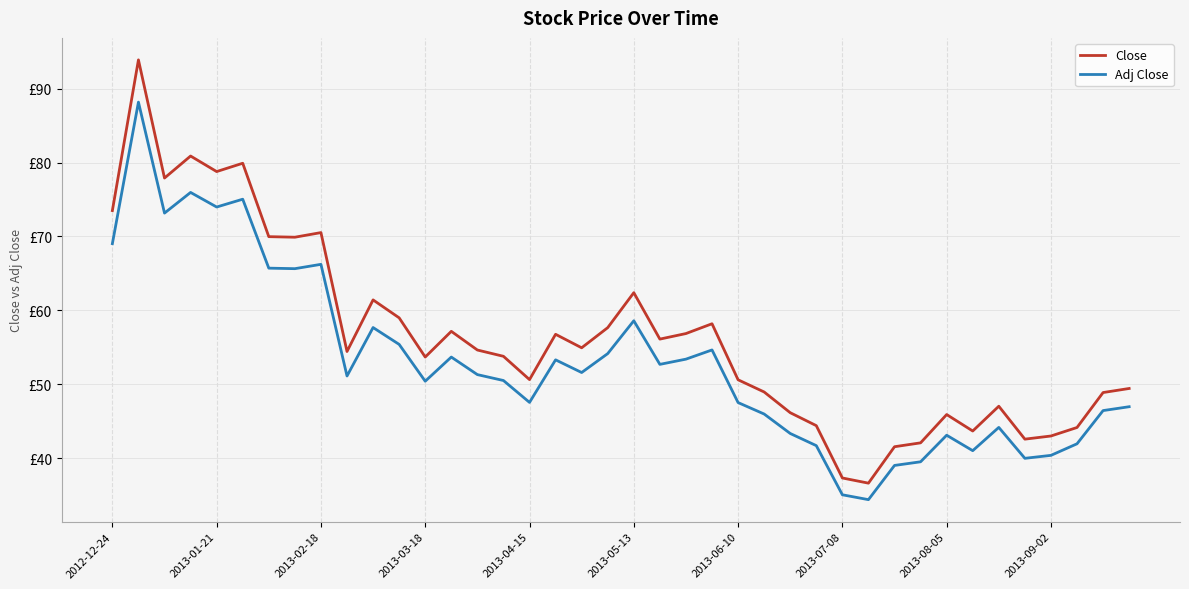

Does the chart display data point markers on the line(s)?

No